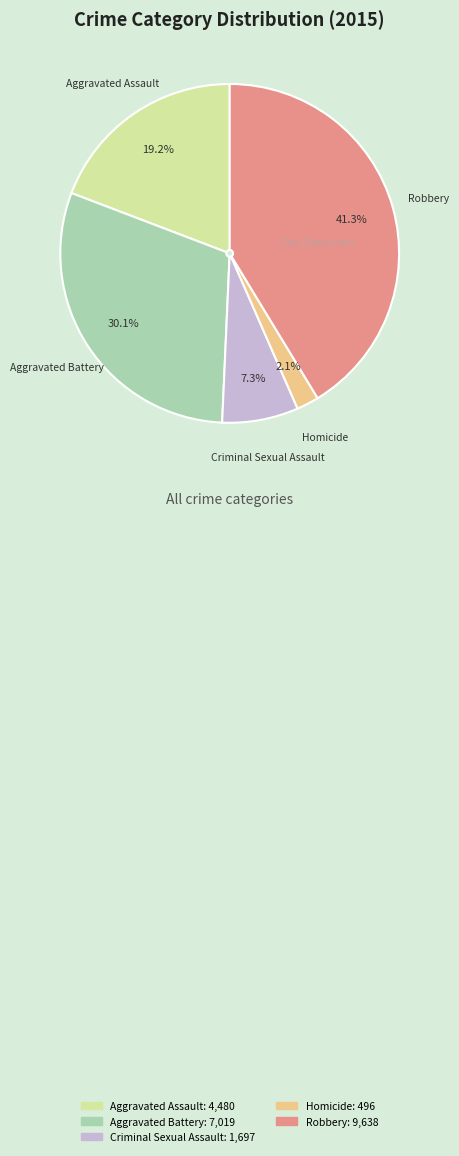

What is the ratio of the value at Aggravated Assault to the value at Robbery?

0.5